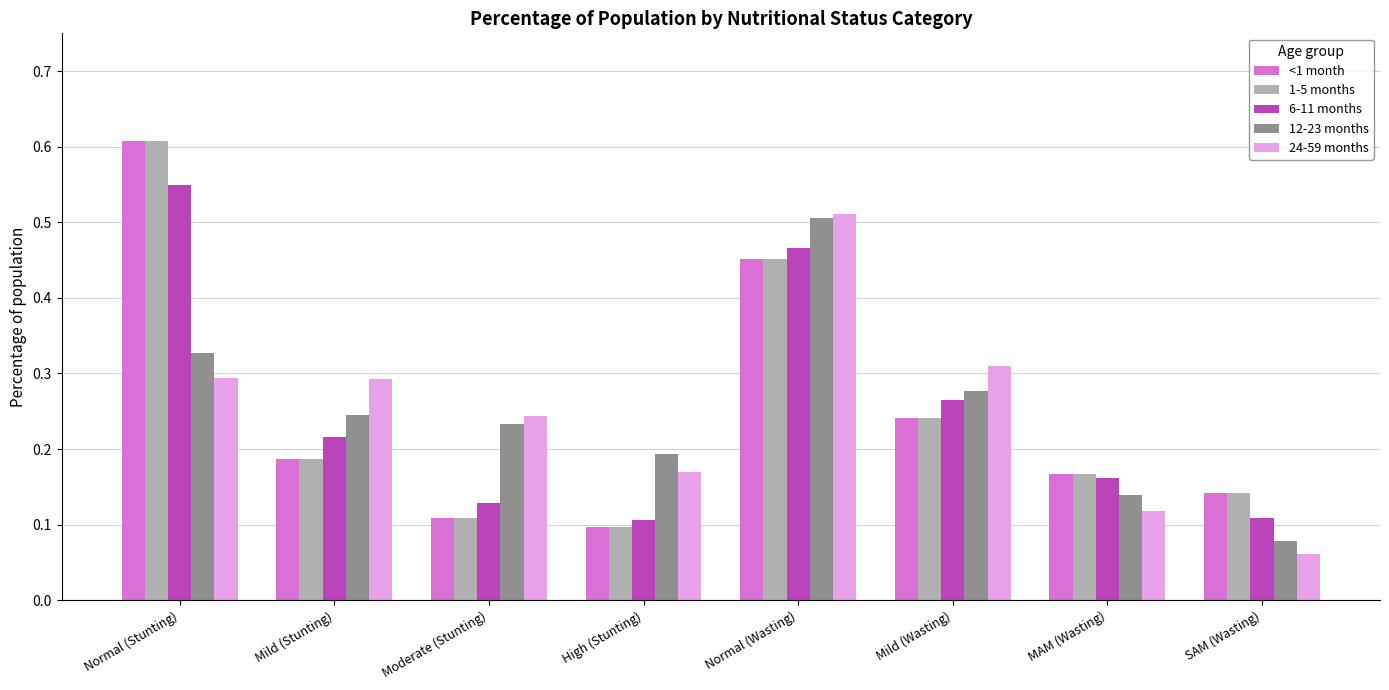

Which category has the highest value in the 1-5 months series?

Normal (Stunting)